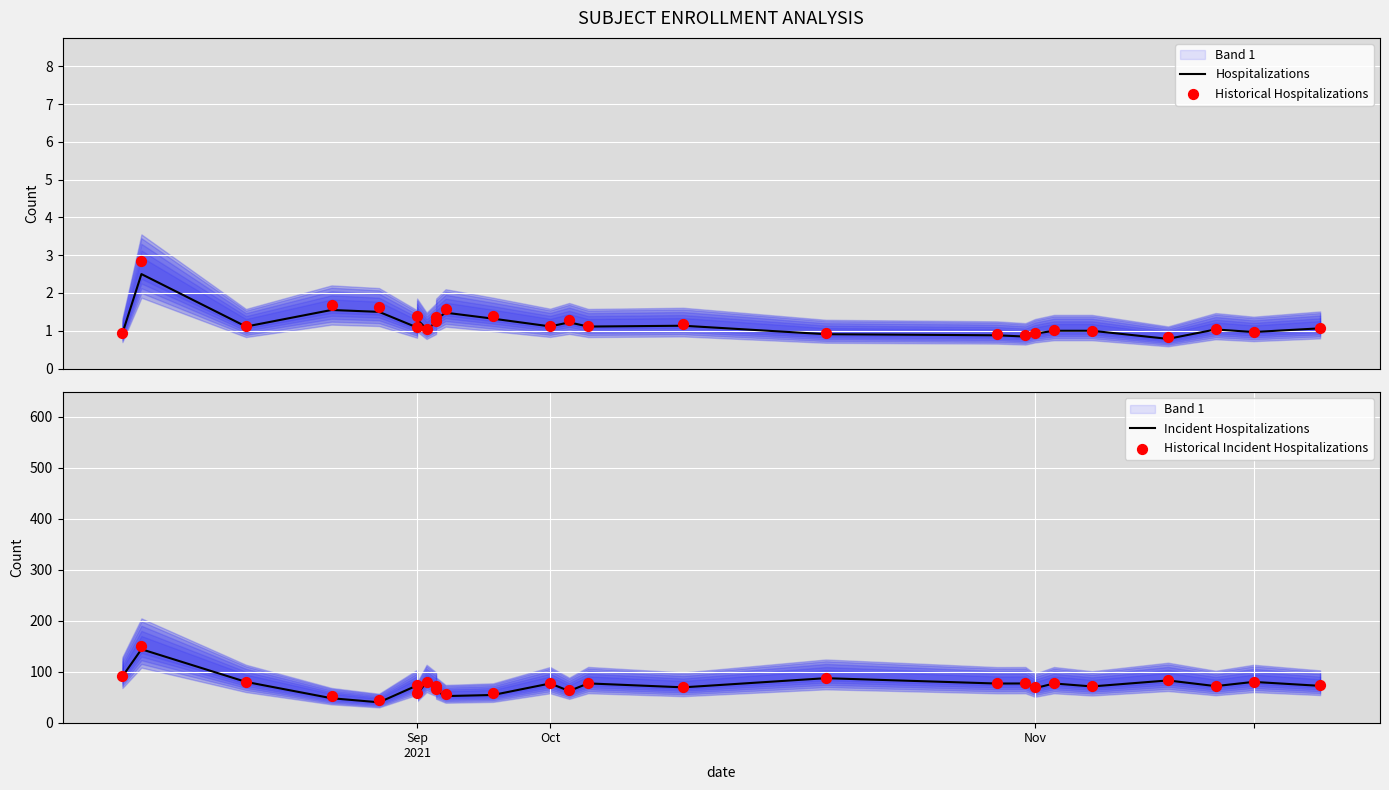

Which series reaches the minimum Y coordinate?

Hospitalizations